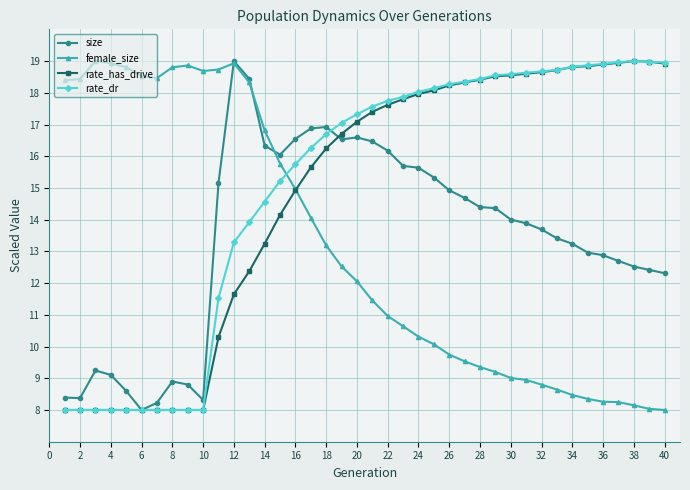

What are all the series names shown in the legend?

size, female_size, rate_has_drive, rate_dr